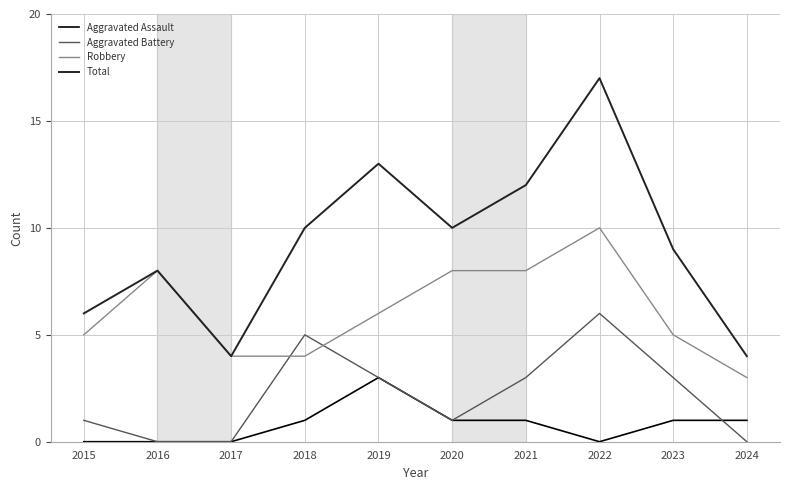

Which series changed the most between 2017 and 2023?

Total